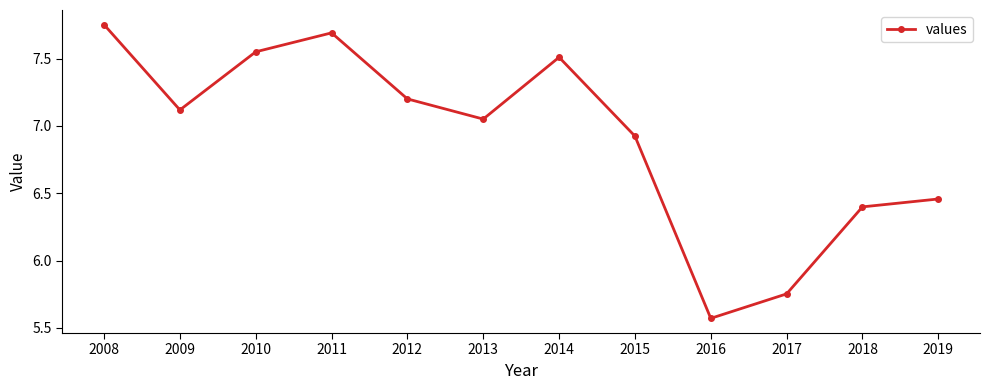

True or false: there are more than 1 points higher than both neighbors.

True